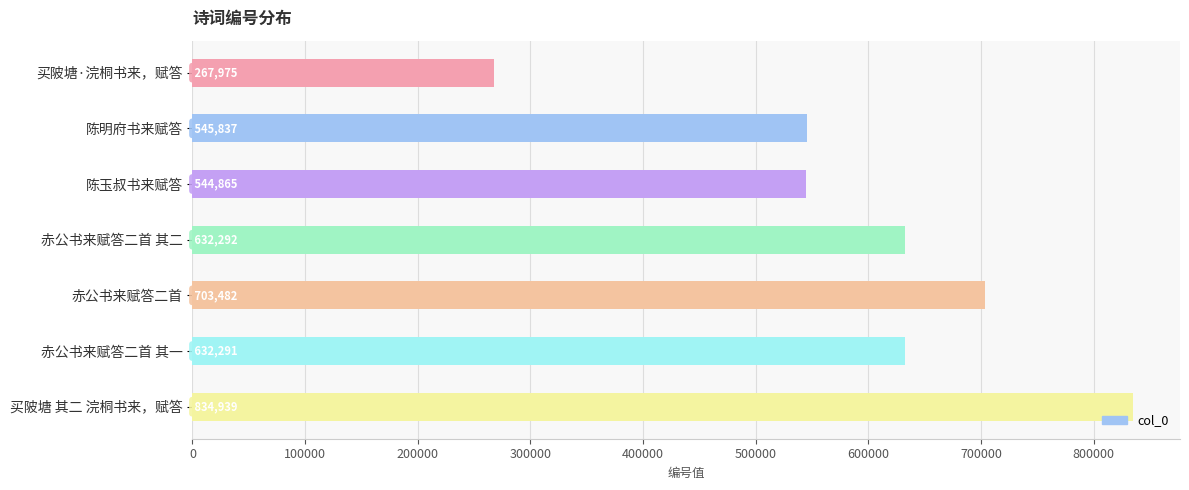

Reading top to bottom, transcribe all the data shown in this chart.

267975	545837	544865	632292	703482	632291	834939